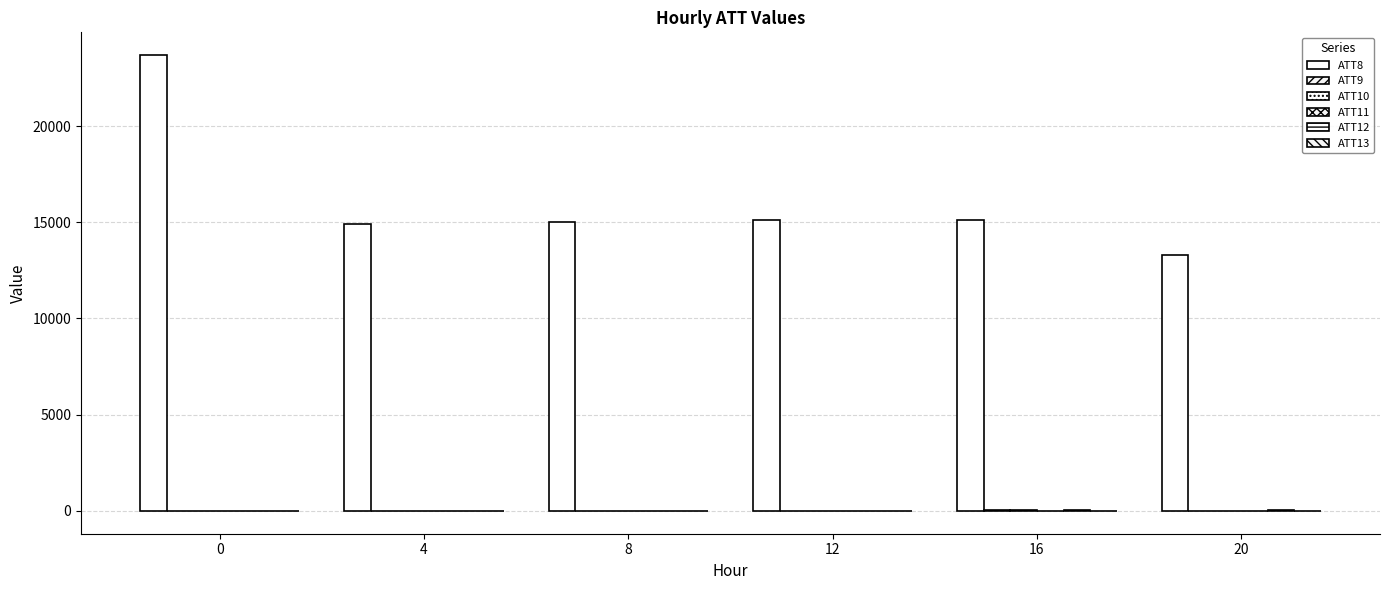

What is the highest value of the ATT8 series?

23700.0